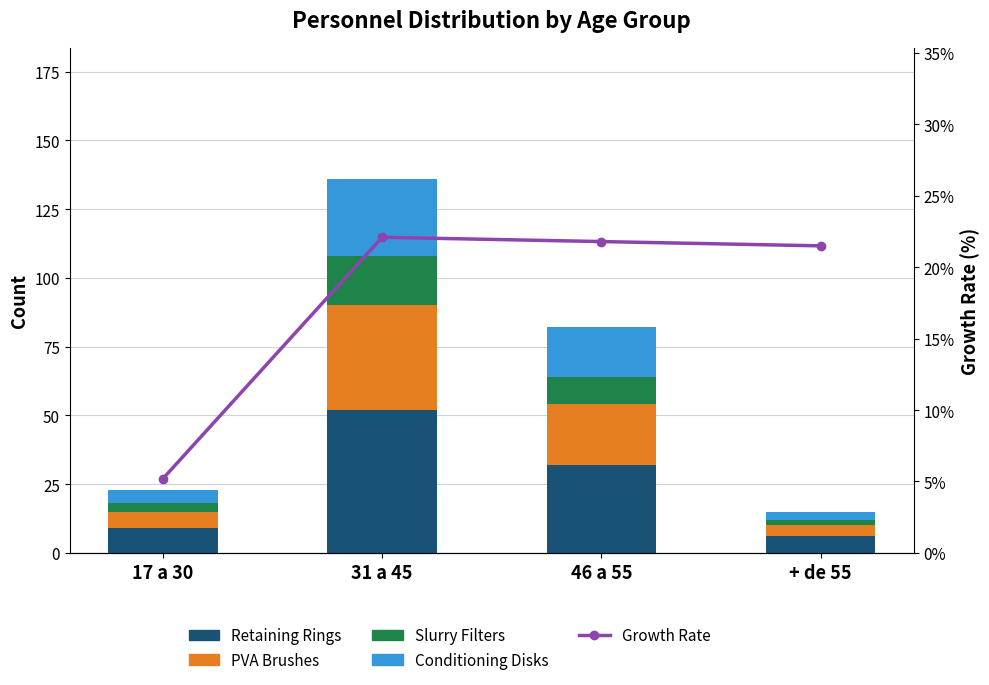

Is the value of Retaining Rings at 31 a 45 greater than the value of PVA Brushes at + de 55?

Yes